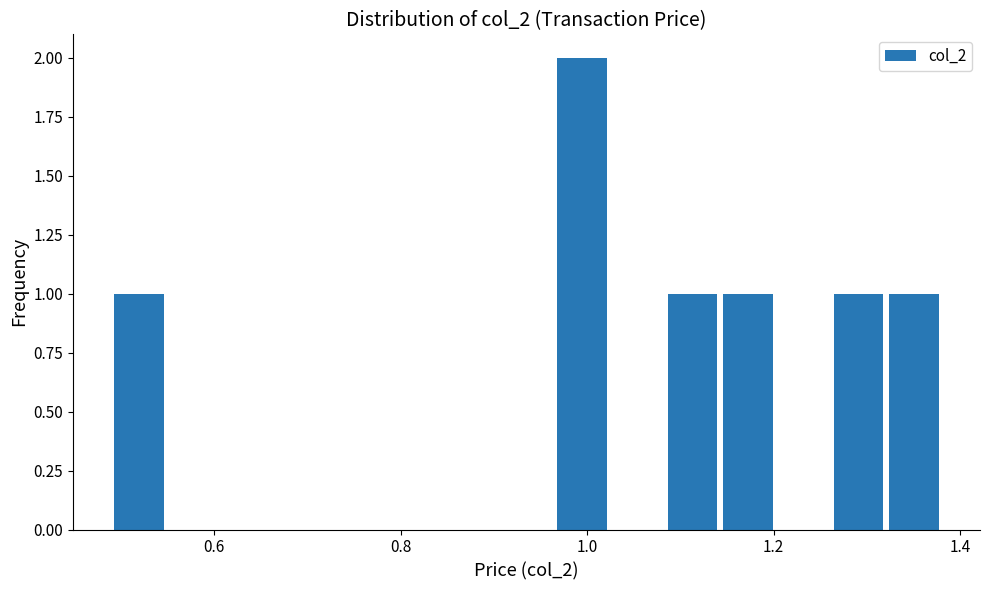

Around what value on the x-axis is the tallest bar? Give the approximate position of its centre, as read against the axis.

1.00